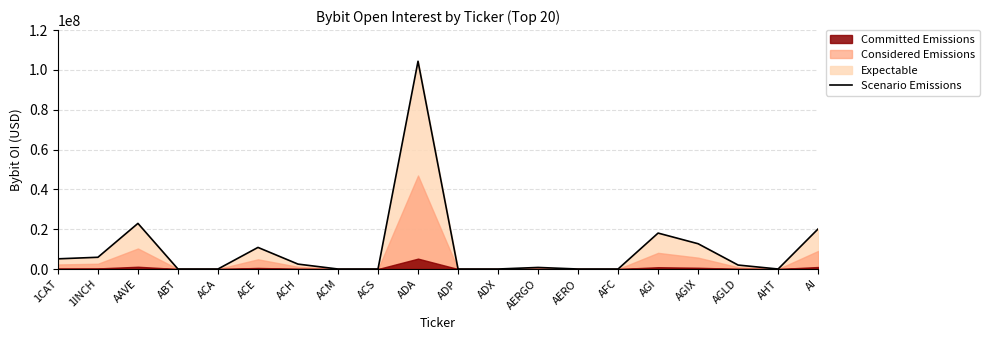

What is the change in value from 1INCH to ADA?

+98465600